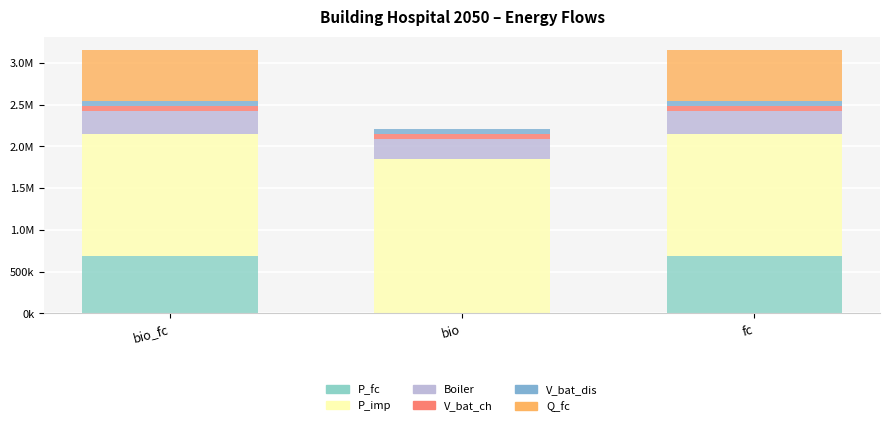

What is the label of the 2nd bar from the left?

bio